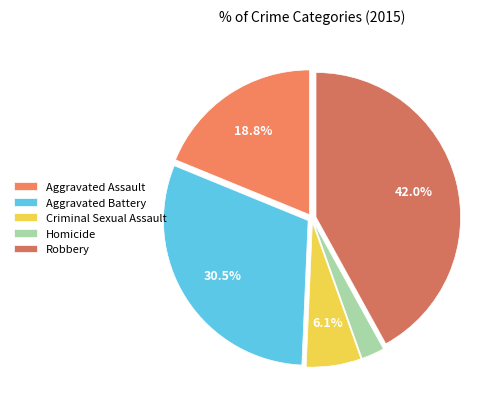

Which has a higher value, Robbery or Aggravated Assault?

Robbery